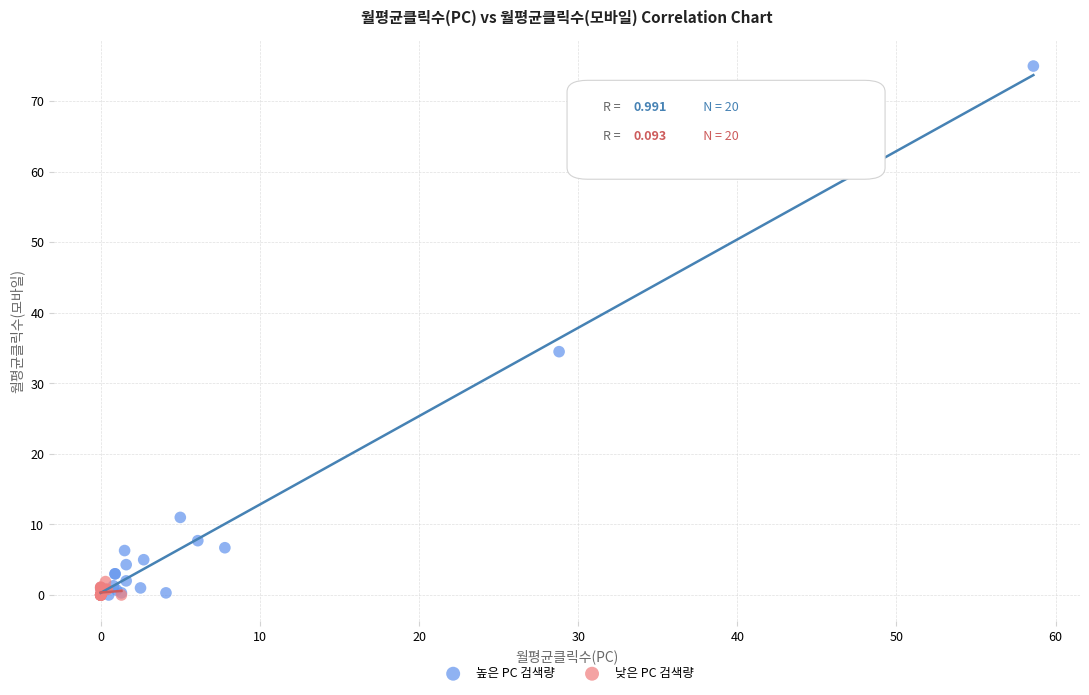

Which series reaches the maximum Y coordinate?

높은 PC 검색량